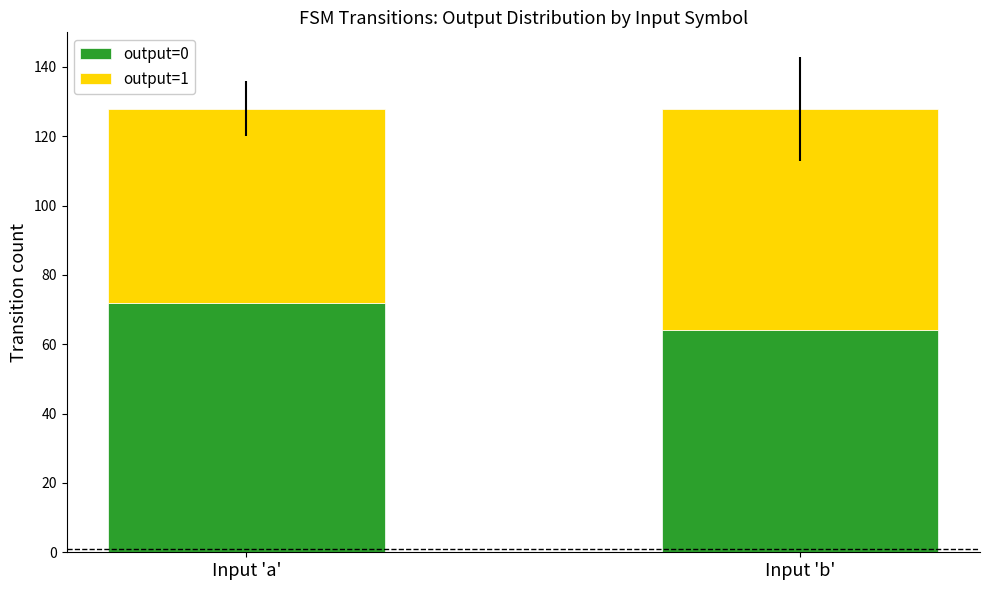

What is the sum of all output=0 values?

136